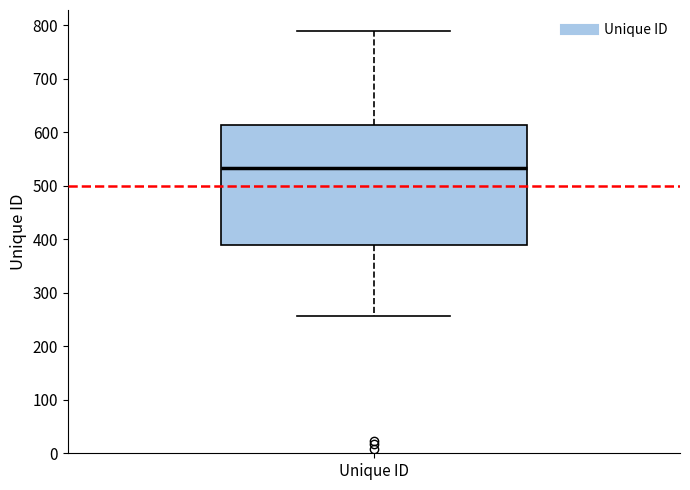

Read this box plot against the y-axis: the position of the median line, the range covered by the box, and the ends of both whiskers. The values are not printed on the chart, so give them approximately, as read against the axis.

median 530, box 390 to 610, whiskers 260 to 790